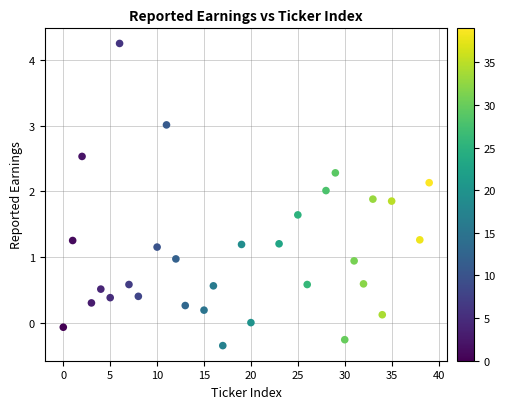

What is the range of X values (max minus min)?

39.0